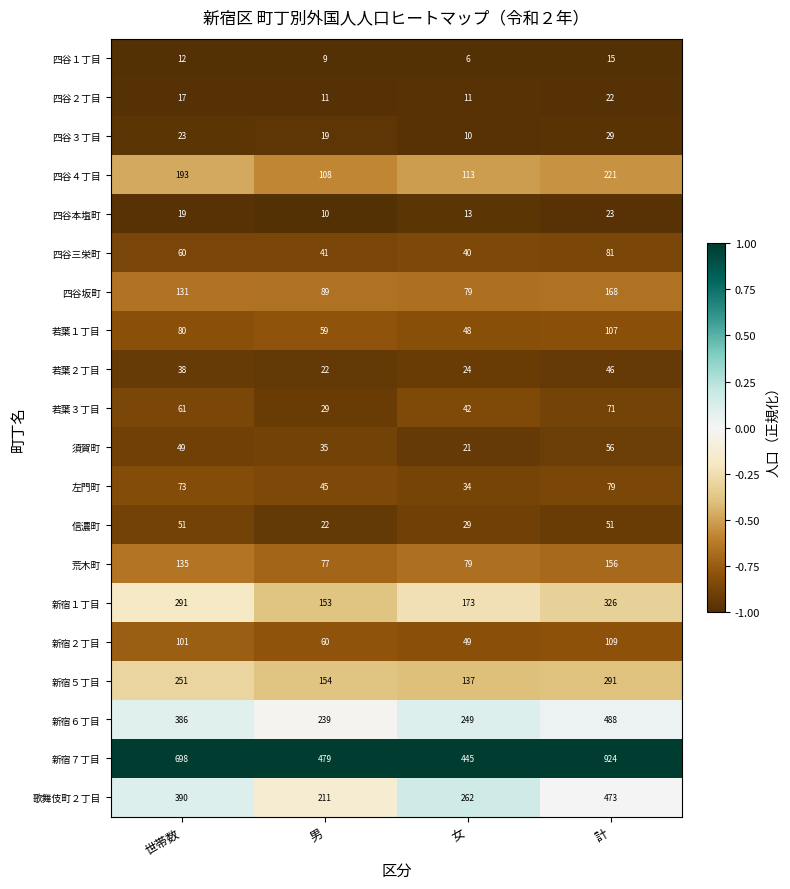

True or false: 四谷３丁目 has a value of 40 at 計.

False